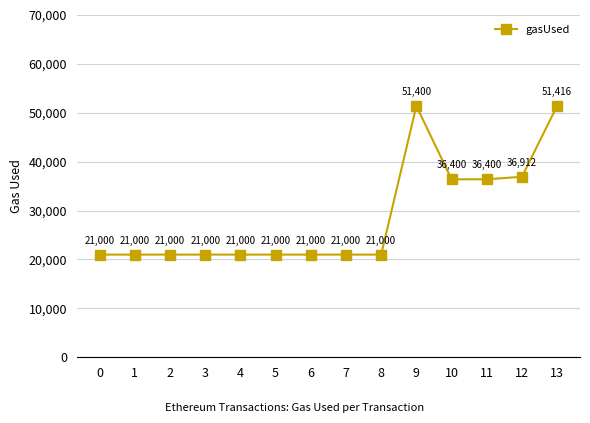

True or false: the data shows 8881 at 12.

False